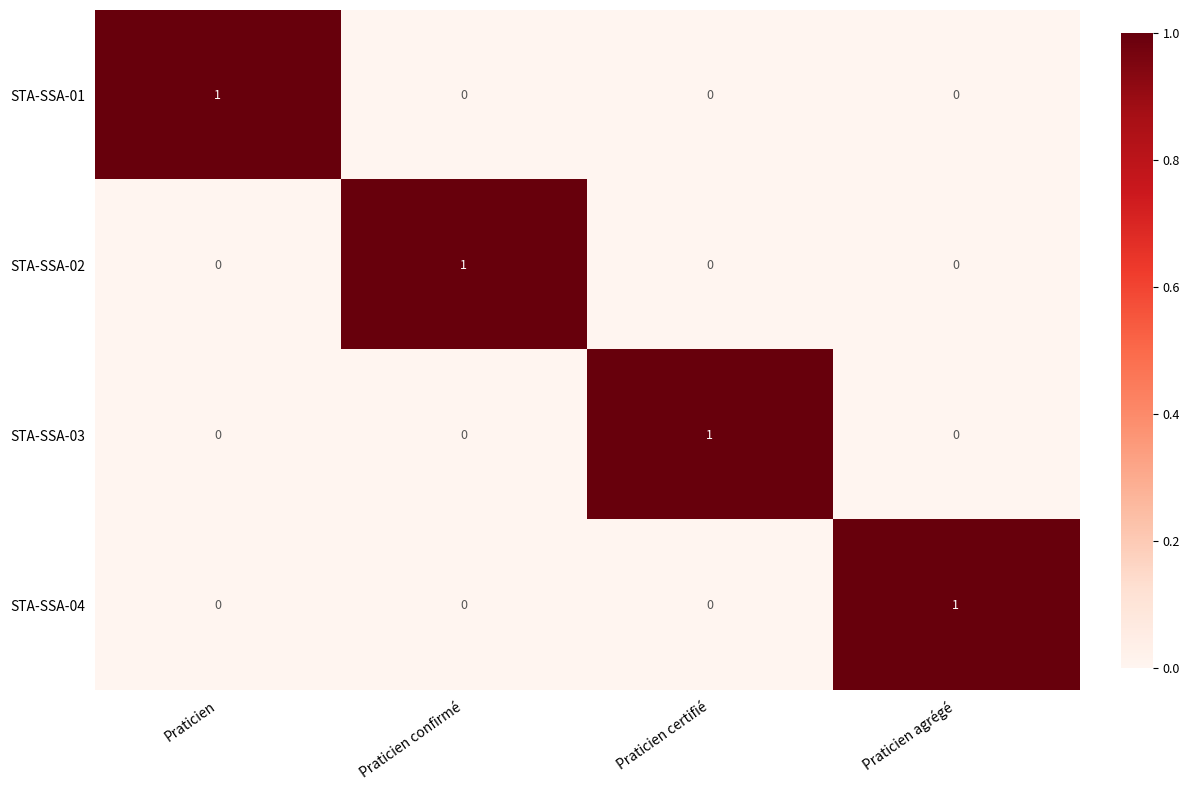

The value of STA-SSA-02 at Praticien agrégé is 0. True or false?

True